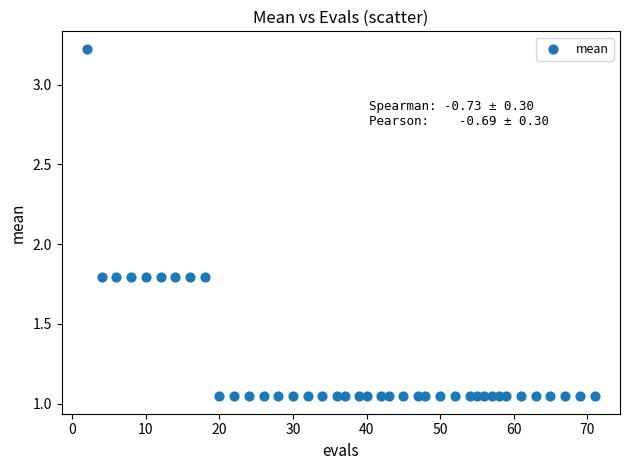

What is the range of X values (max minus min)?

69.0